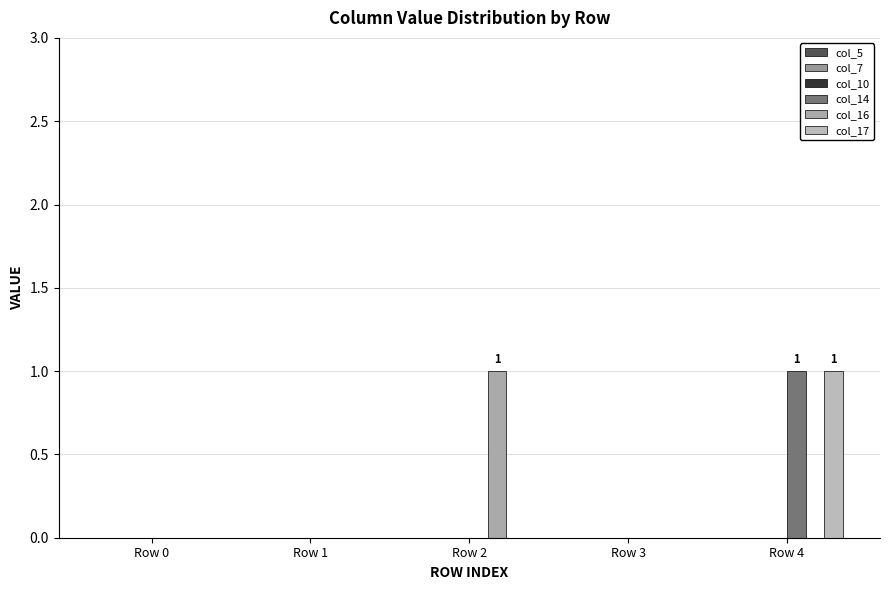

Reading left to right, transcribe all the data shown in this chart.

col_5: 0	0	0	0	0
col_7: 0	0	0	0	0
col_10: 0	0	0	0	0
col_14: 0	0	0	0	1
col_16: 0	0	1	0	0
col_17: 0	0	0	0	1